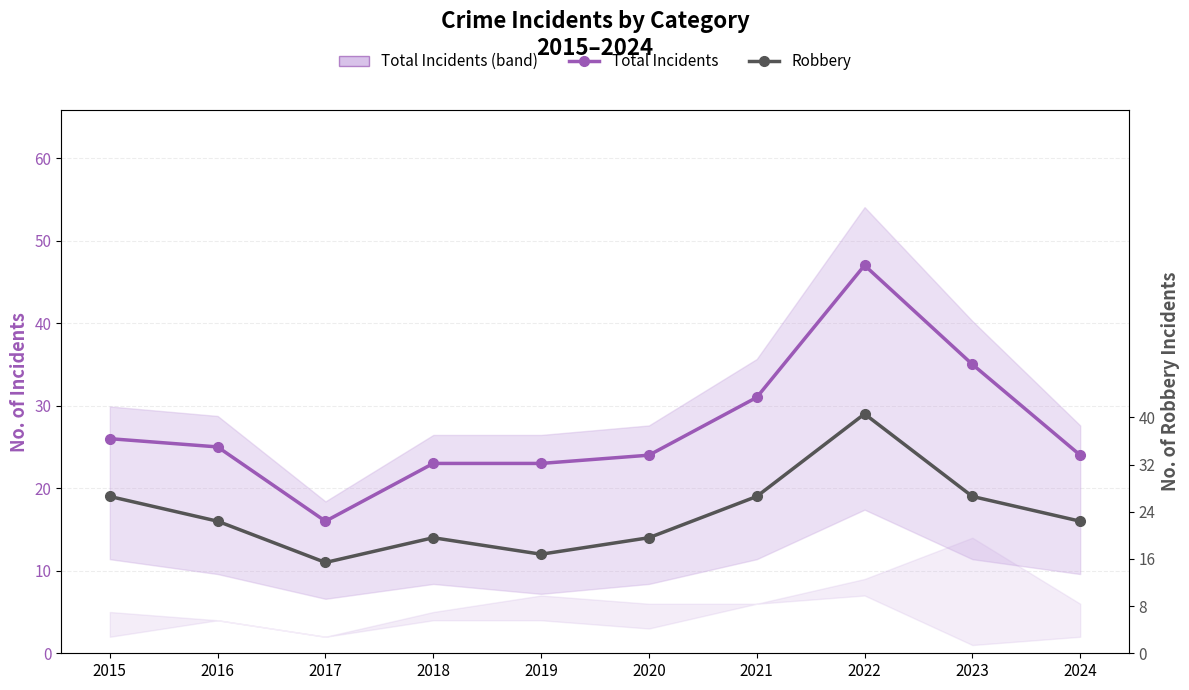

What is the spread (max minus min) of values at 2020?

10